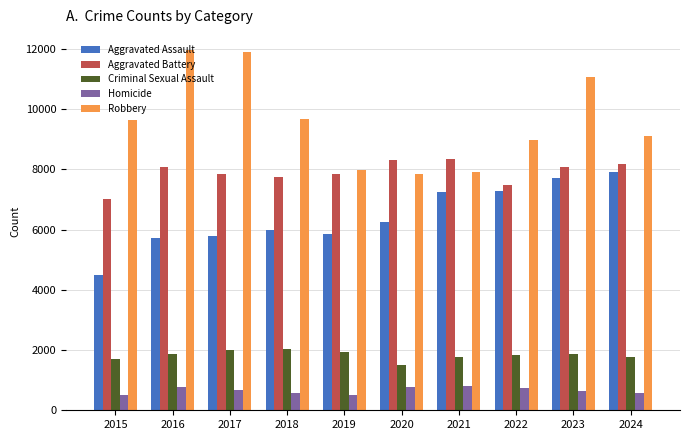

What is the highest value of the Aggravated Battery series?

8346